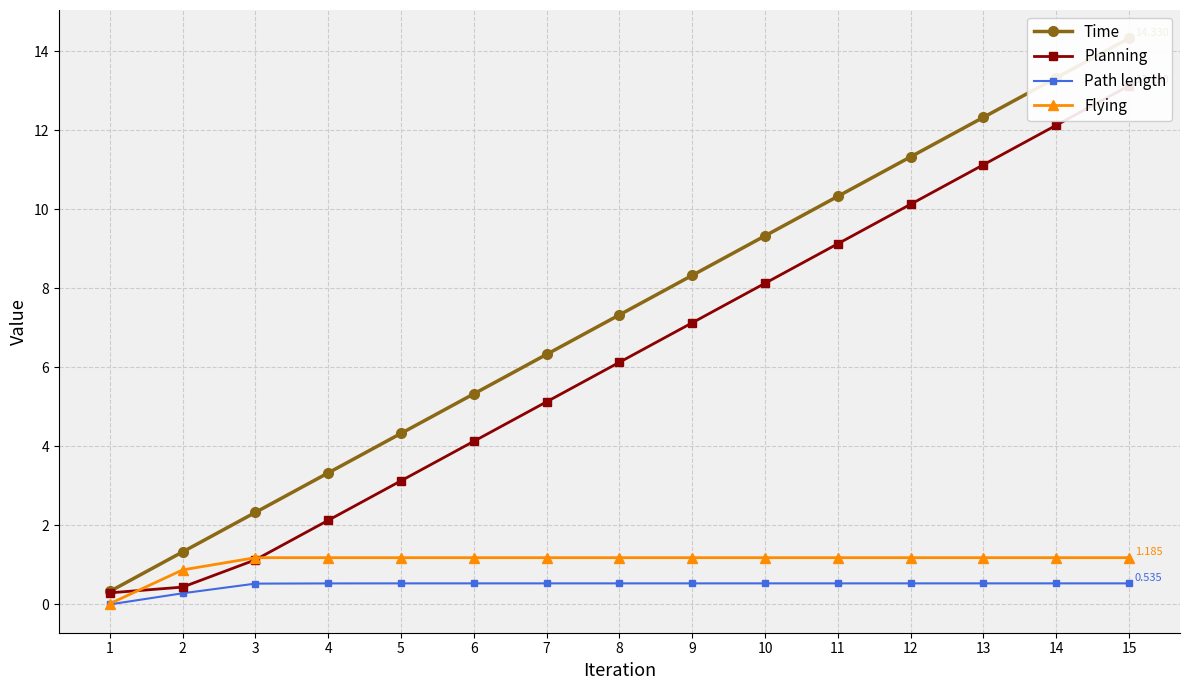

Count the Flying values in the range 1 to 2.

13